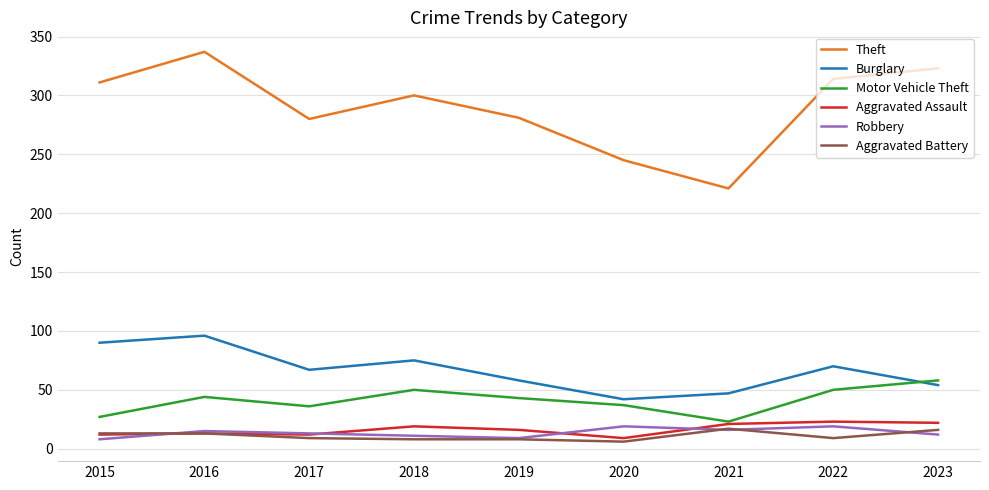

What is the difference between the maximum and minimum values in the Burglary series?

54